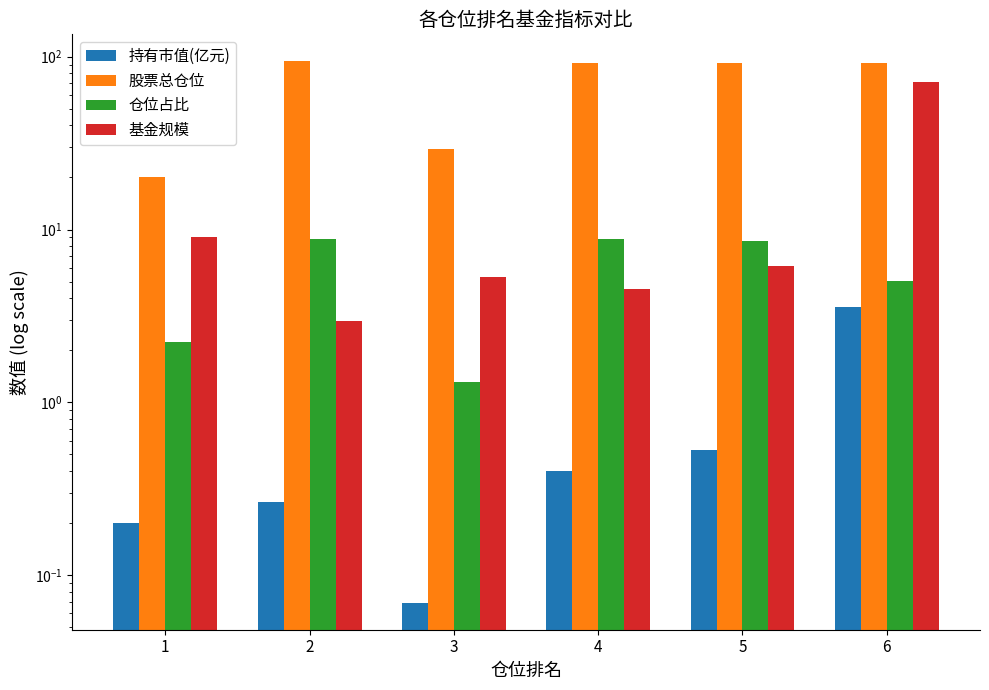

Between 1 and 2, which series saw the biggest shift?

股票总仓位